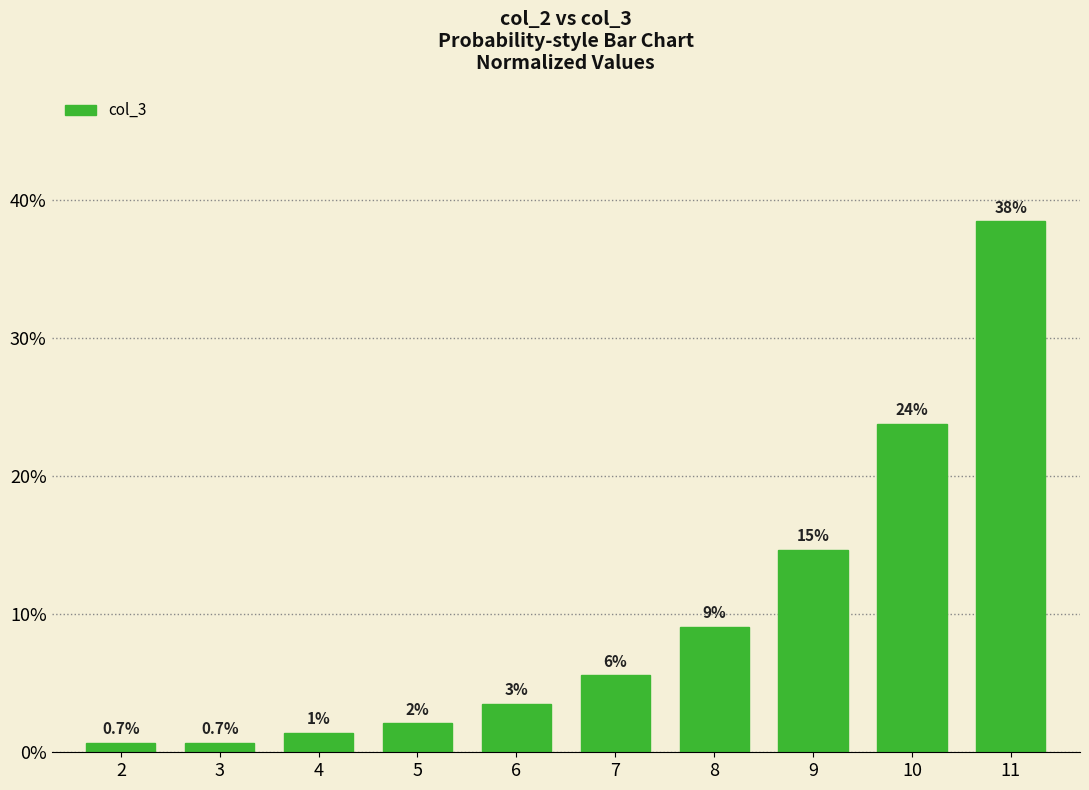

Reading left to right, list all the values displayed in this chart.

2=0.7	3=0.7	4=1.4	5=2.1	6=3.5	7=5.6	8=9.1	9=14.7	10=23.8	11=38.5